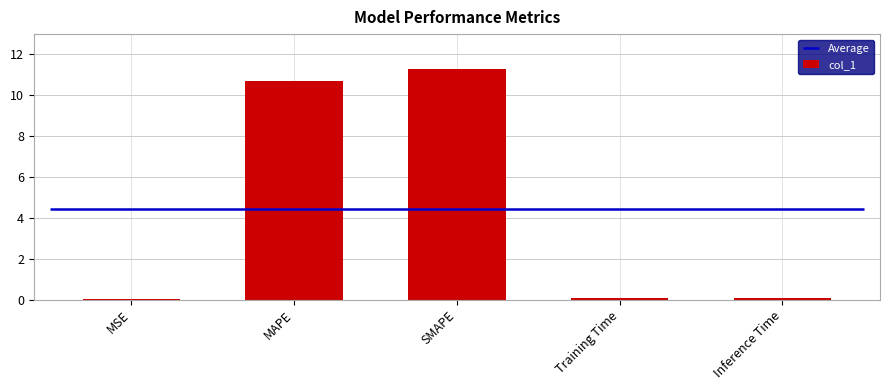

Are the bars horizontal?

No